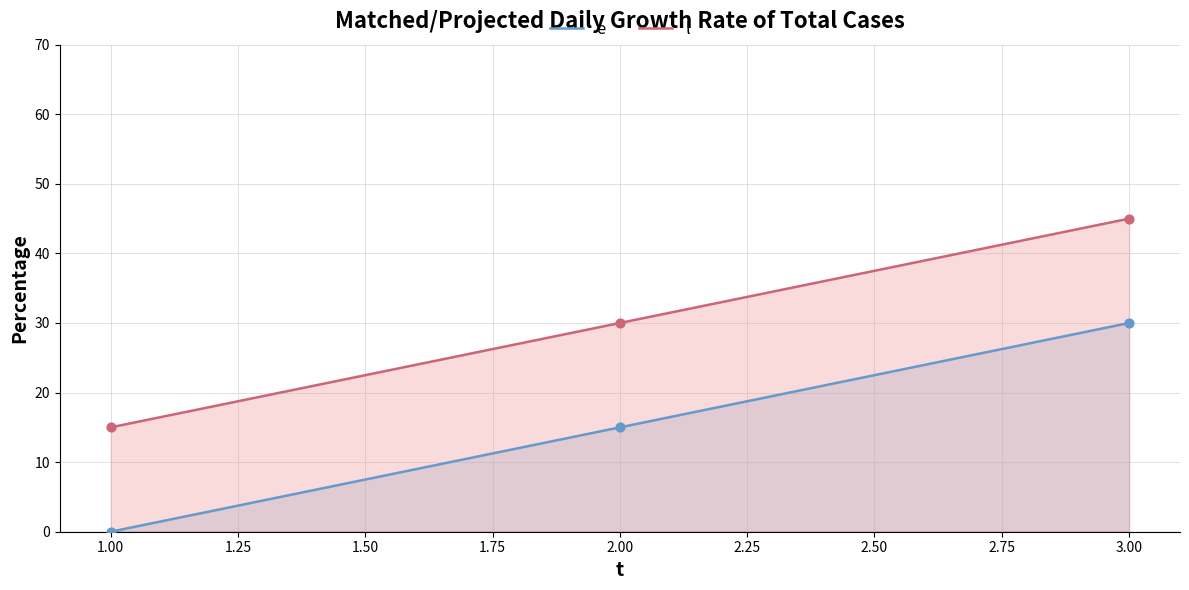

Which series contains the lowest Y value?

e